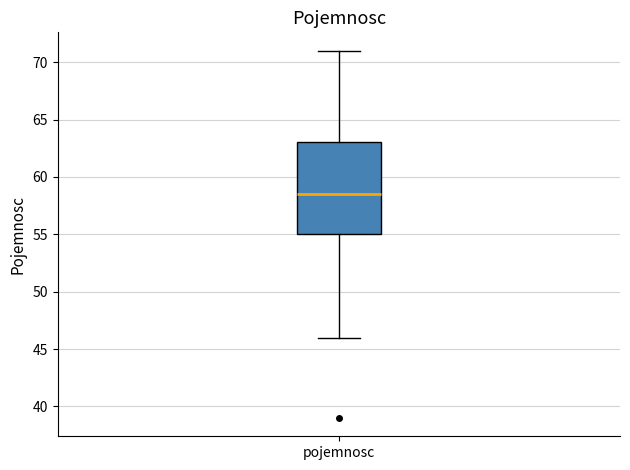

Transcribe this box plot: give where the median line is, the range the box spans, and where the two whiskers end, as read against the y-axis. The values are not printed on the chart, so give them approximately, as read against the axis.

median 58.5, box 55.0 to 63.0, whiskers 46.0 to 71.0